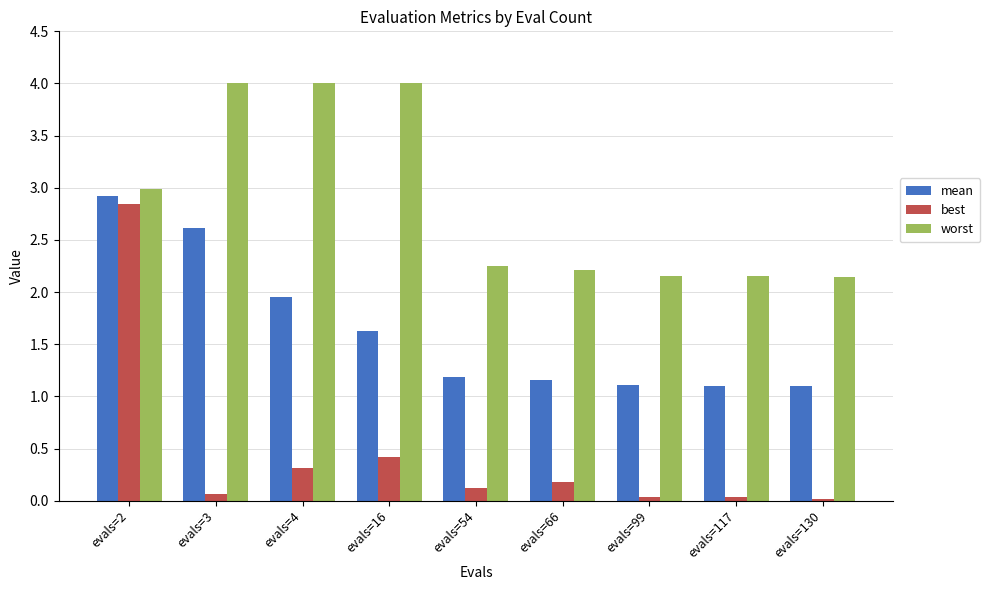

At which label is mean closest to 2?

evals=4